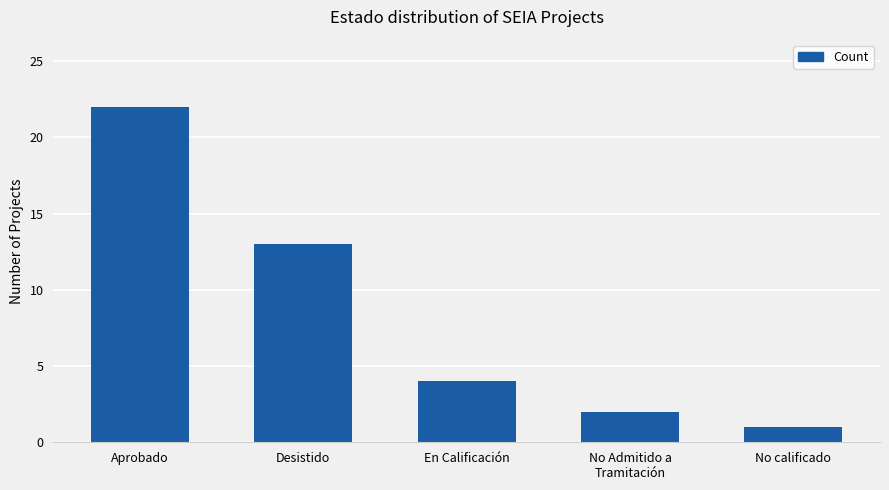

Reading right to left, transcribe all the data shown in this chart.

No calificado=1	No Admitido a
Tramitación=2	En Calificación=4	Desistido=13	Aprobado=22